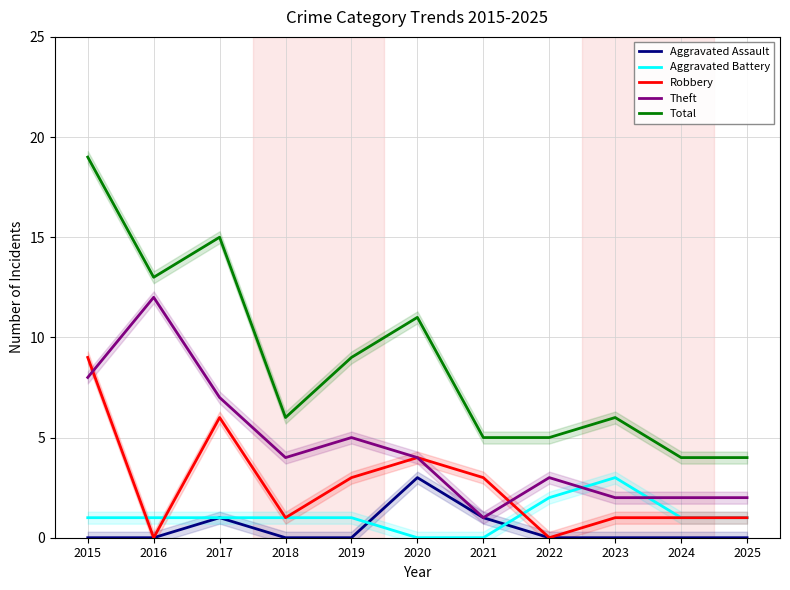

In Theft, how many points are higher than both neighbors (excluding endpoints)?

3